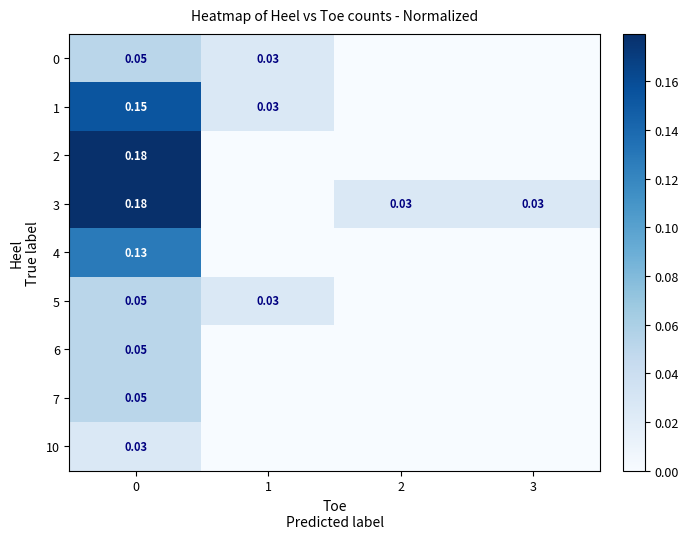

How many 6 values are between 0 and 1?

4